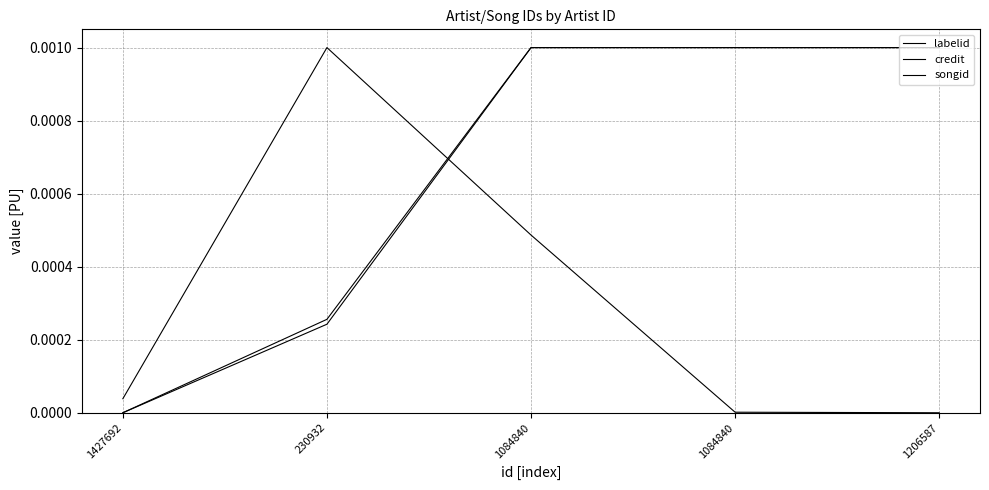

How many lines are shown in the chart?

3